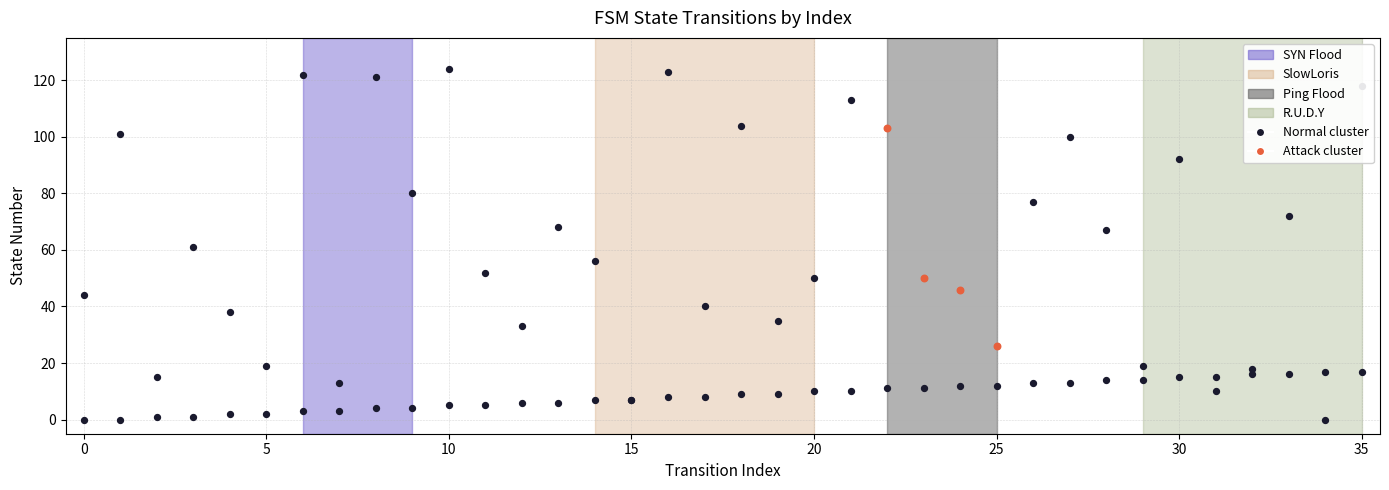

At which category is the sum across all series the highest?

35